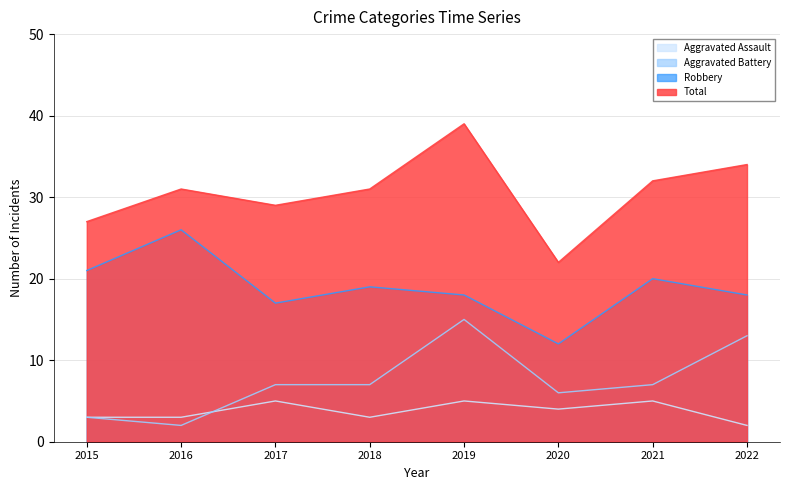

The value of Aggravated Battery at 2022 is 20. True or false?

False